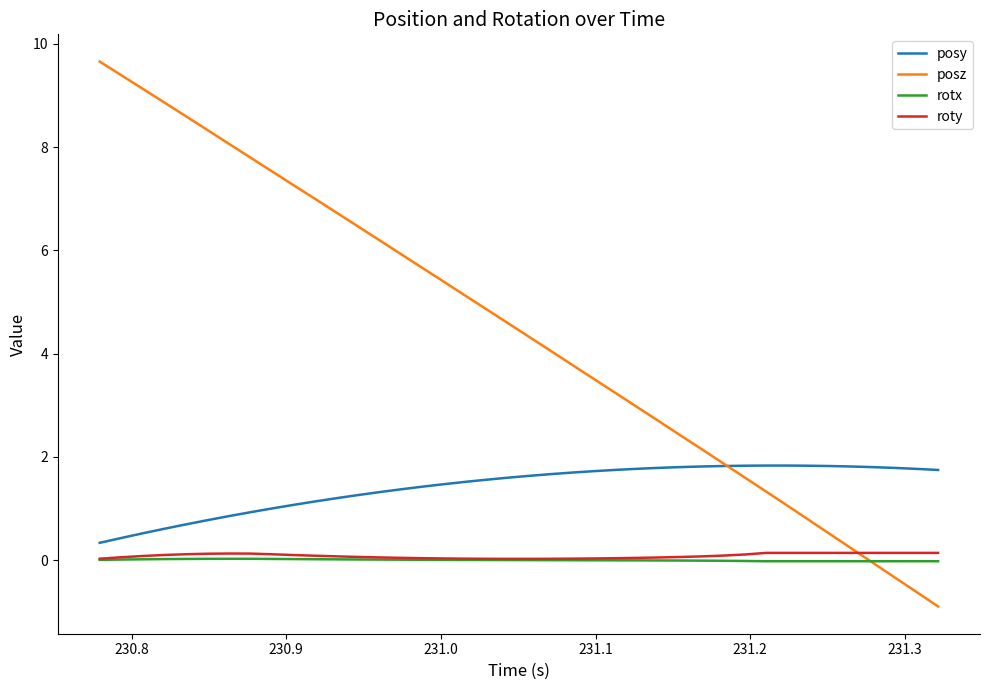

What are all the series names shown in the legend?

posy, posz, rotx, roty